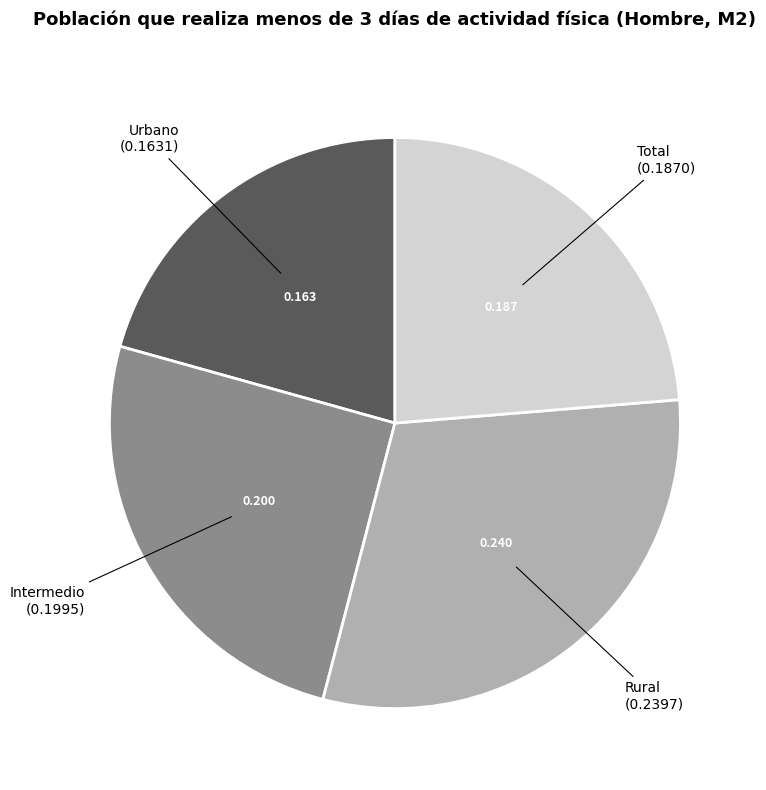

Is there a majority slice in this chart?

No